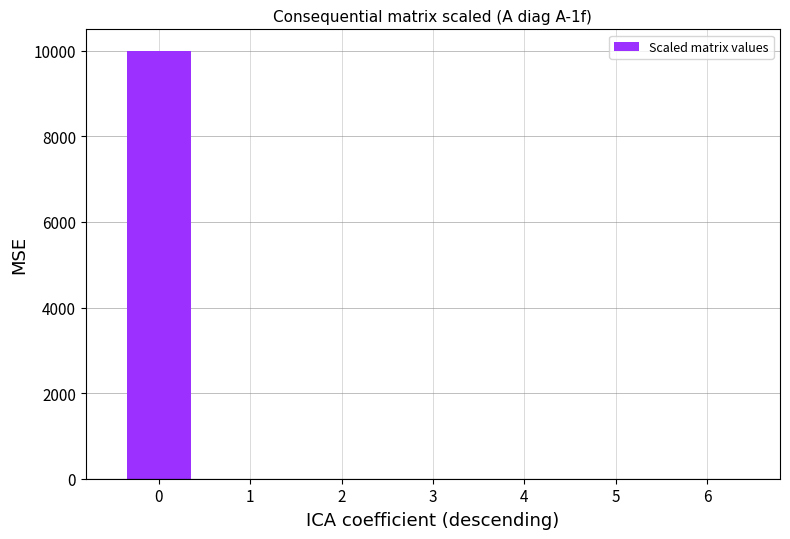

How many data points does each series have?

7